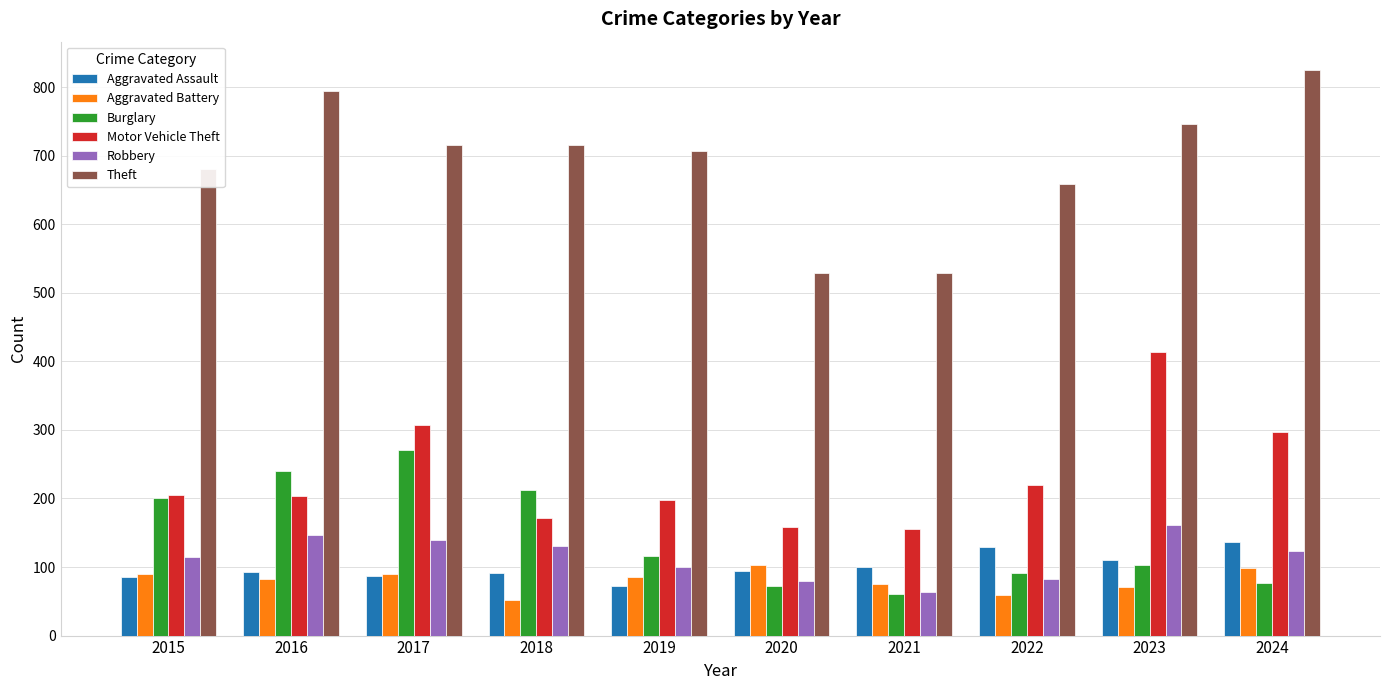

What is the value of the Theft bar at the 6th from the left?

529